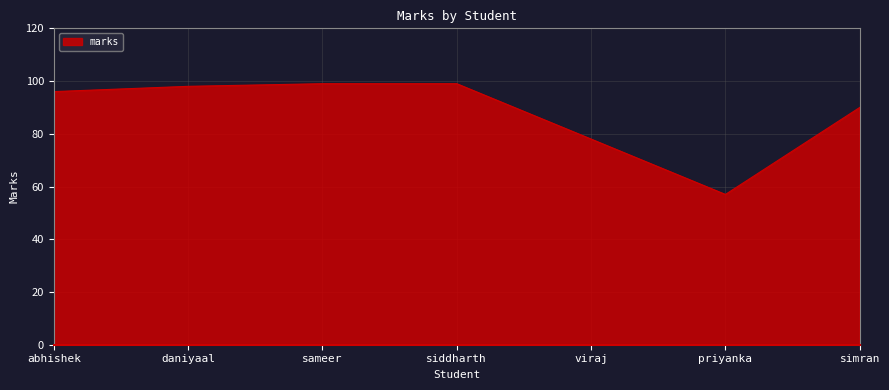

How many lines are shown in the chart?

1